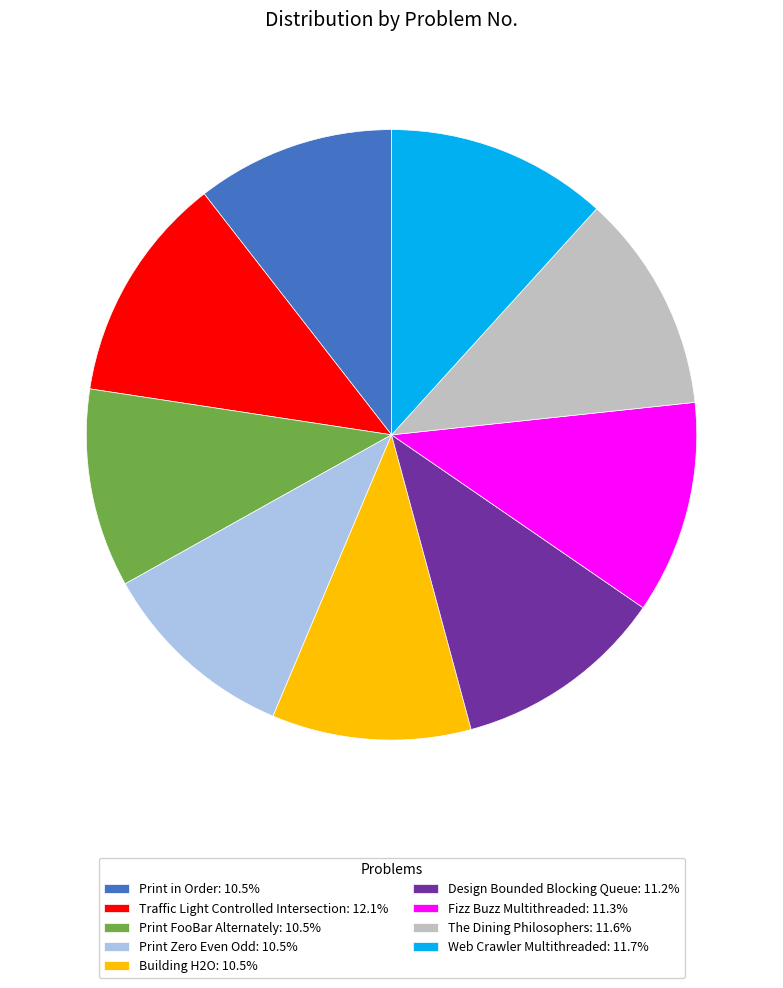

Do Web Crawler Multithreaded and Traffic Light Controlled Intersection together represent more than half of the pie?

No